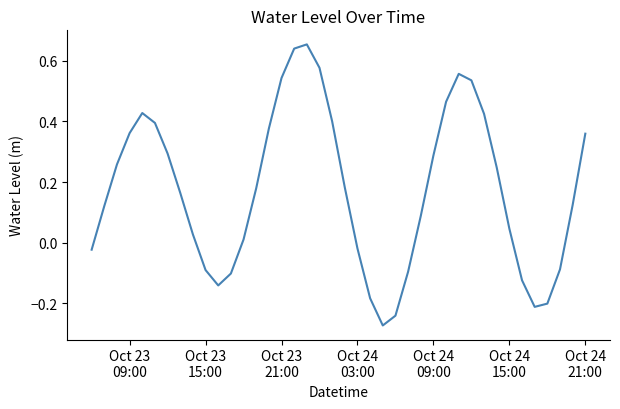

How many lines are shown in the chart?

1